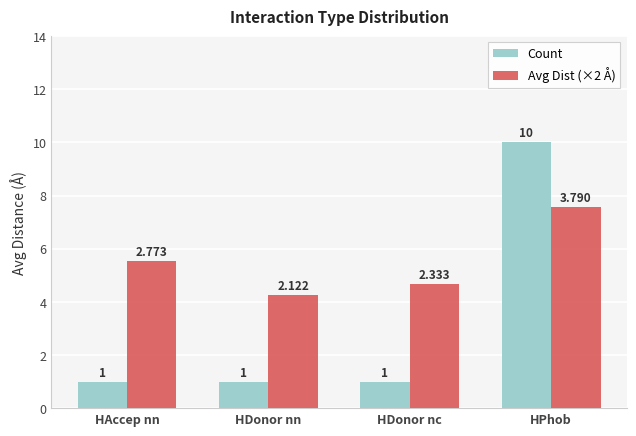

At which category is the sum across all series the highest?

HPhob